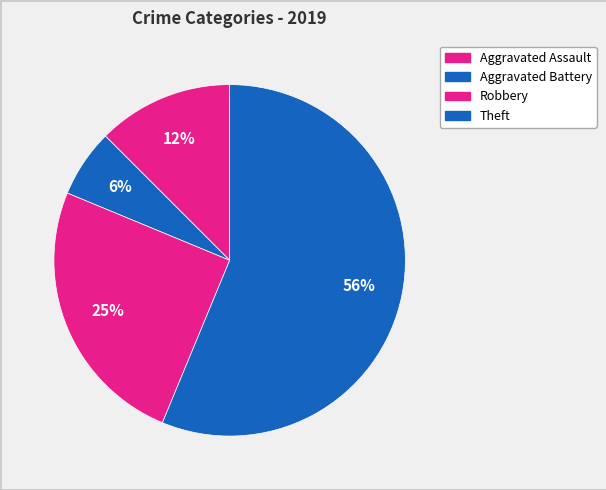

Count the number of slices in the pie.

4